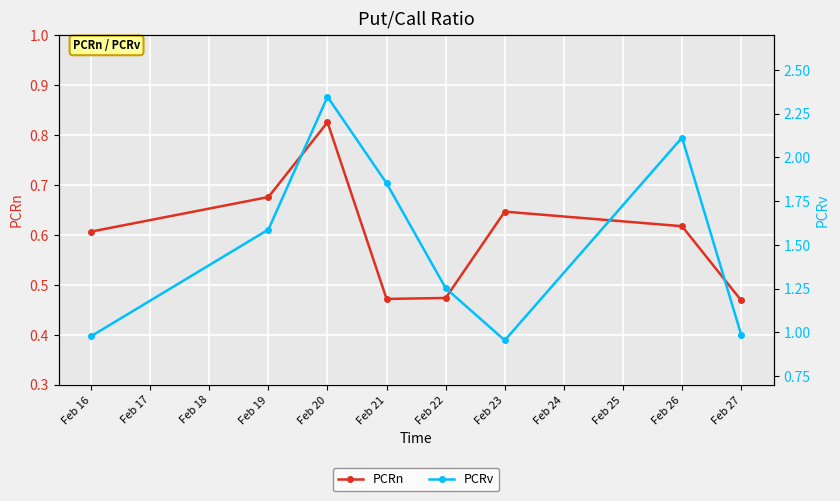

How many lines are shown in the chart?

2